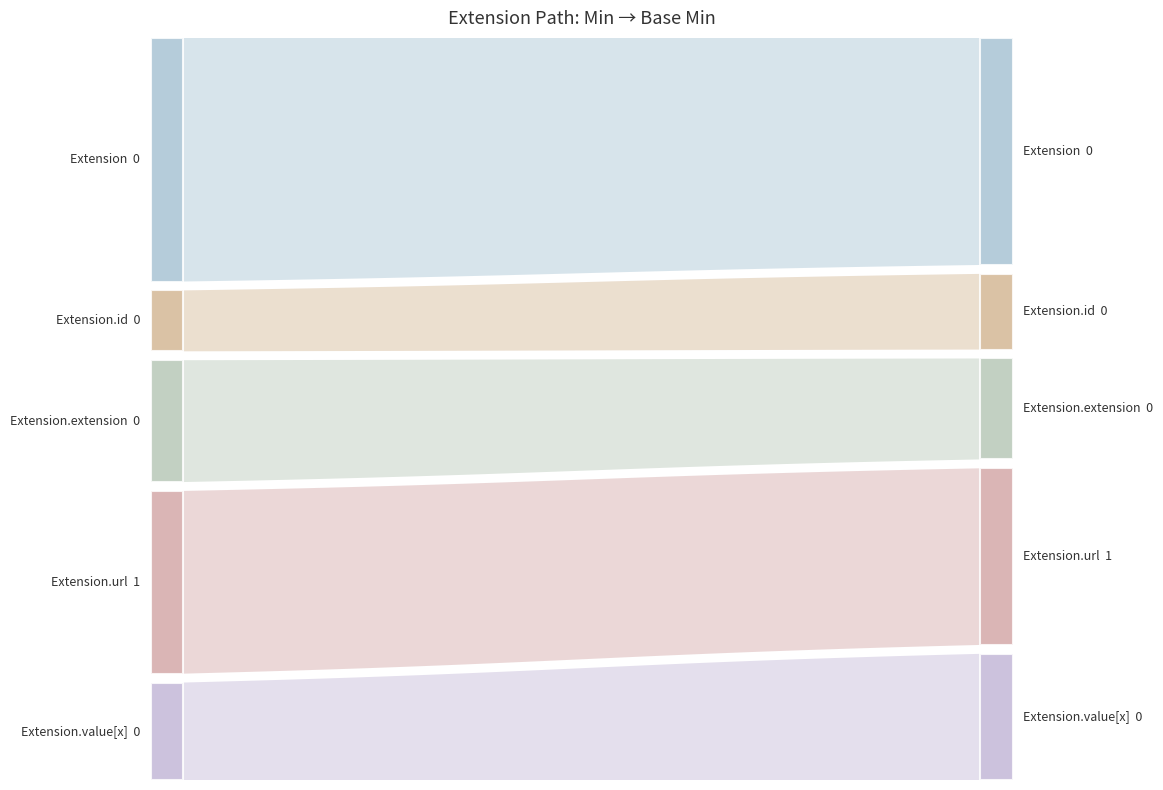

Reading left to right, transcribe all the data shown in this chart.

Min: 0	0	0	1	0
Base Min: 0	0	0	1	0